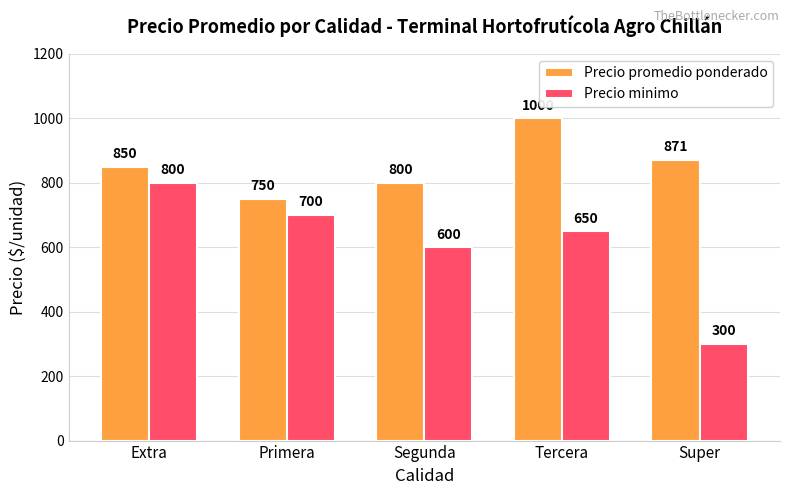

Reading left to right, transcribe all the data shown in this chart.

Precio promedio ponderado: 850	750	800	1000	871
Precio minimo: 800	700	600	650	300